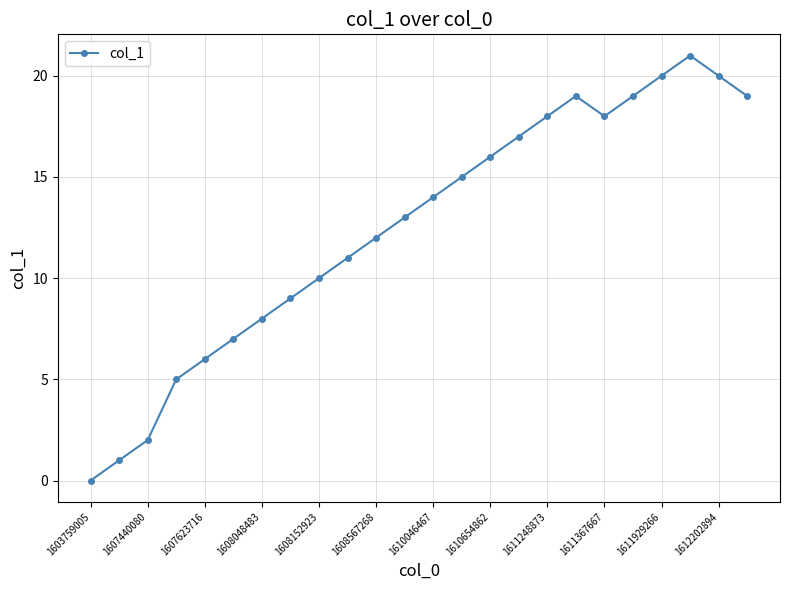

What is the sum of all values?

300